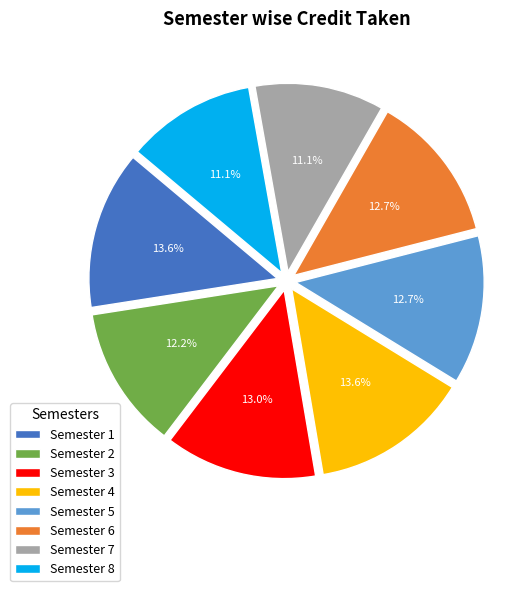

To the nearest percent, what percentage of the pie is Semester 4?

14%